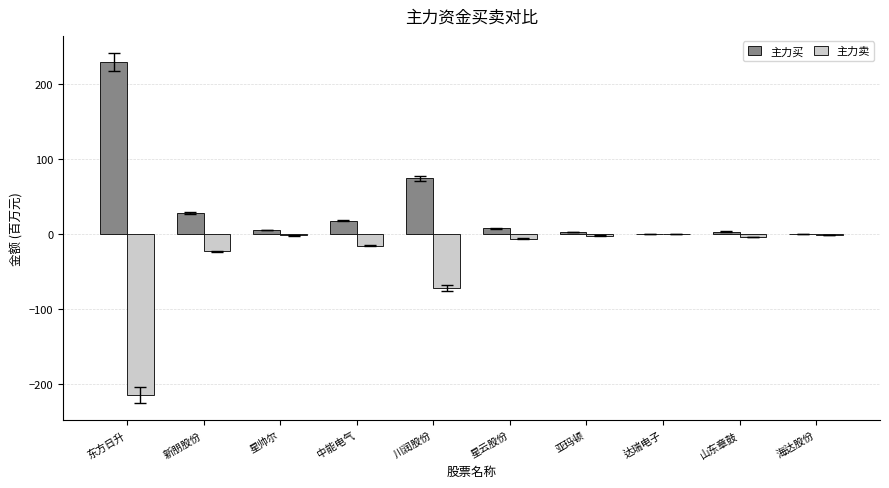

What is the sum of all 主力卖 values?

-344.3